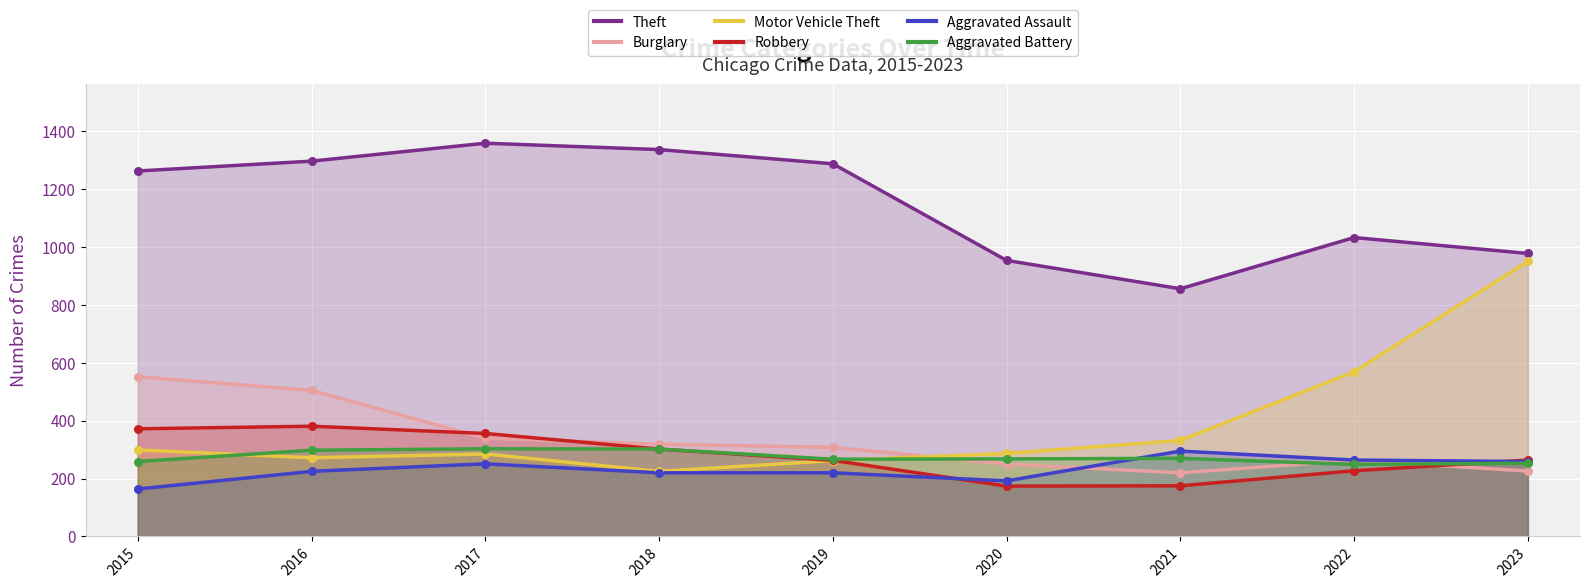

Which series reaches the minimum Y coordinate?

Aggravated Assault